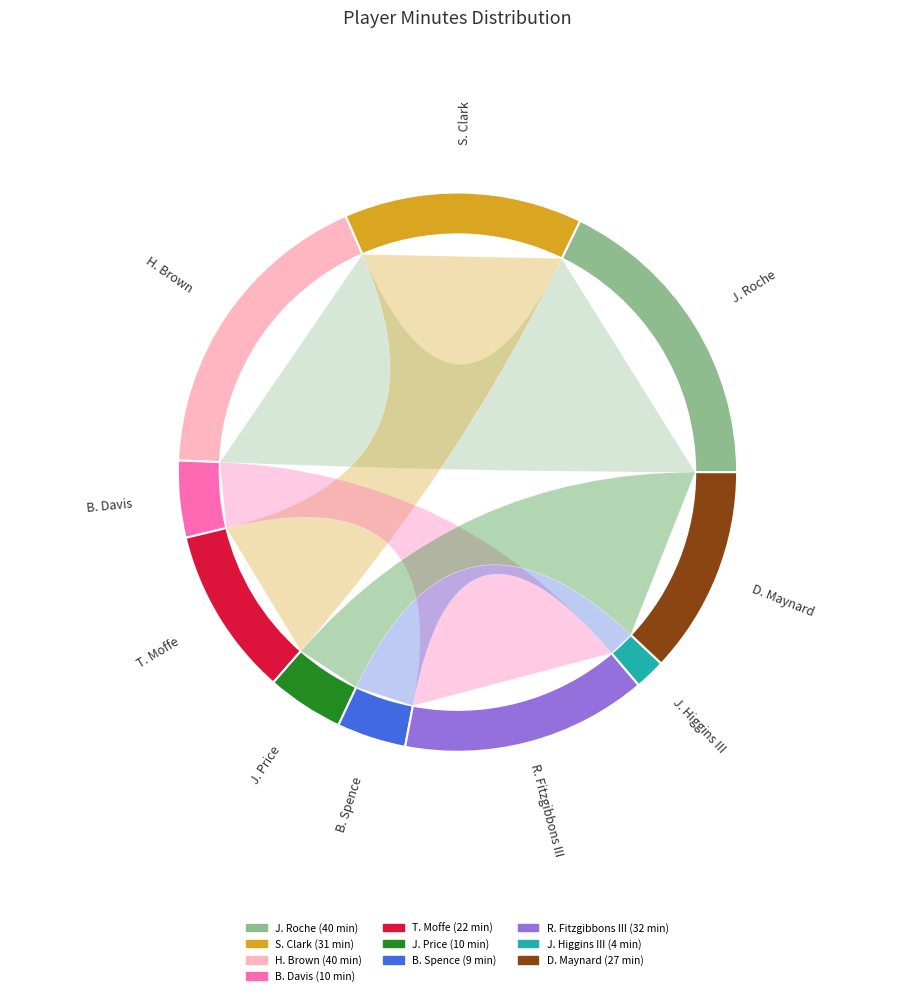

Which slice is the largest?

J. Roche